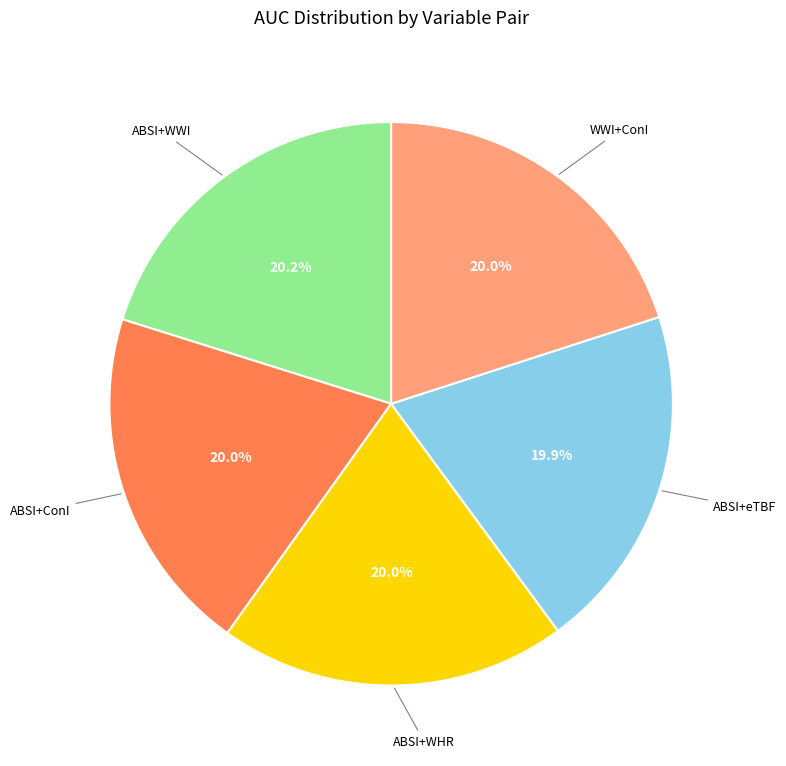

Is it true that ABSI+eTBF is 20% of the pie?

True